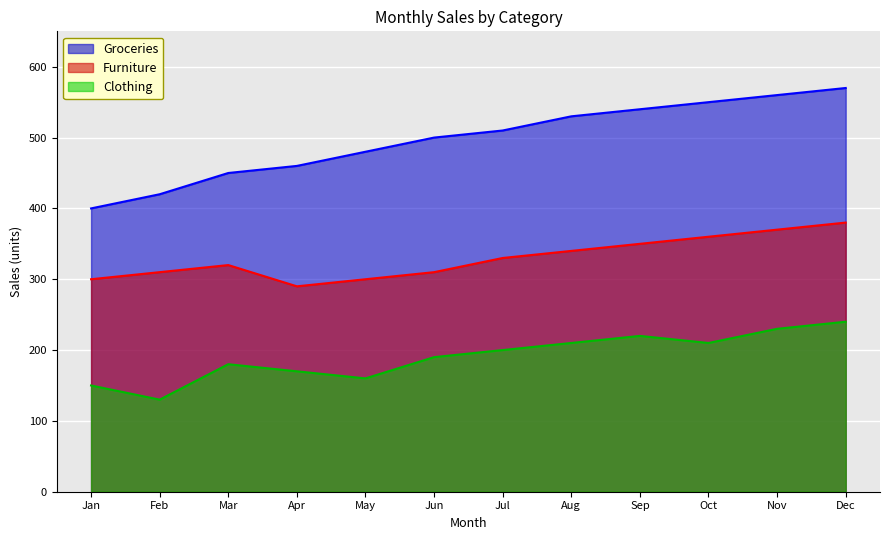

What is the difference between the Furniture values at Jul and May?

30